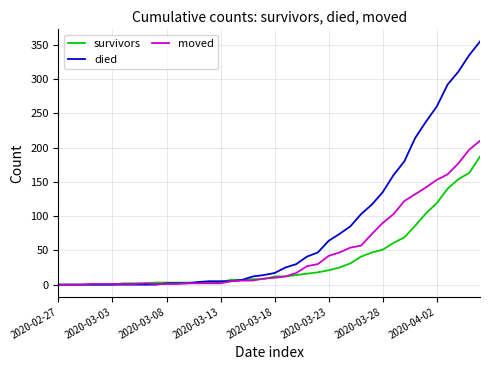

What is the highest value of the died series?

355